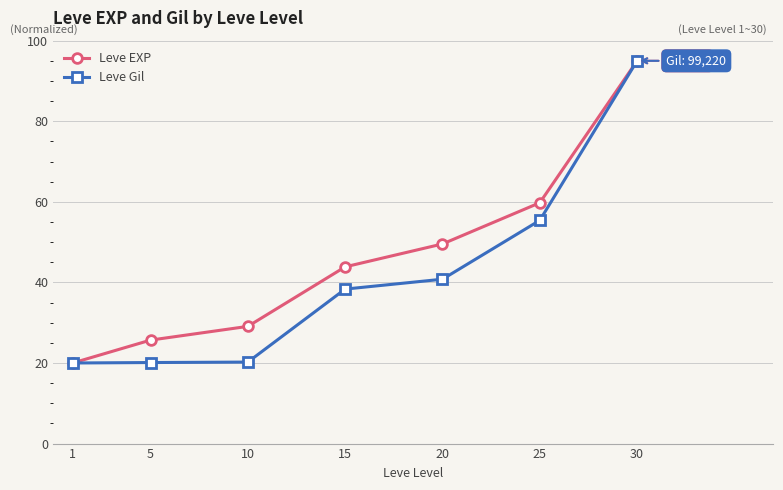

List the series in order of their overall mean, highest first.

Leve EXP, Leve Gil